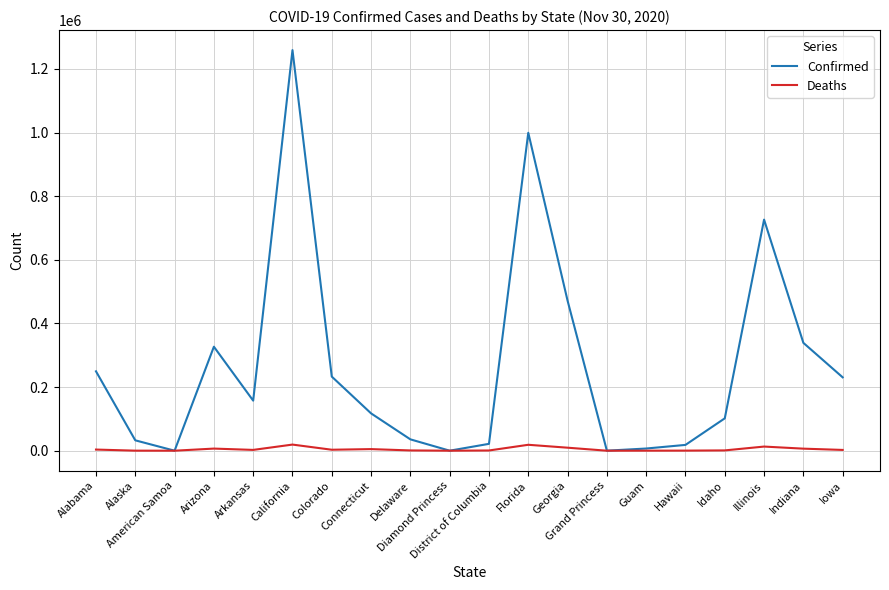

Which series has the widest spread of values?

Confirmed